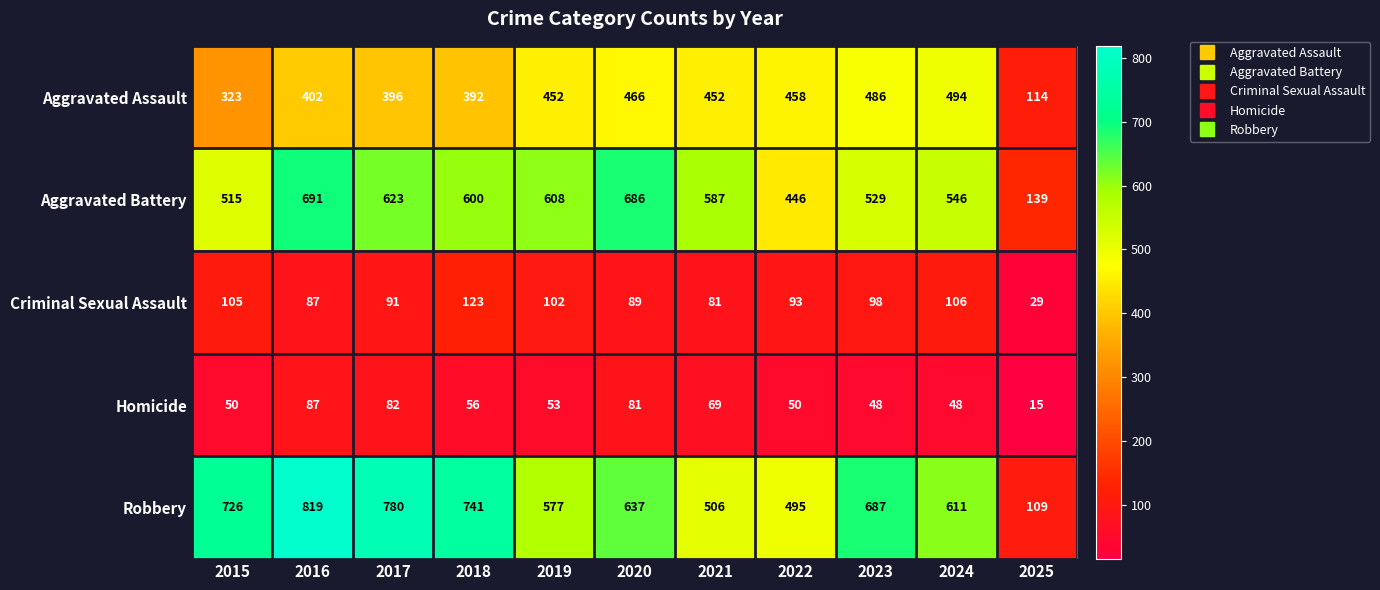

At how many categories does at least one series exceed 402?

10